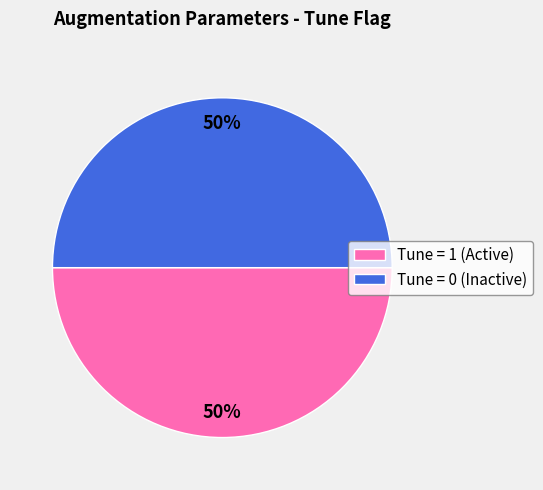

Is it true that Tune = 1 (Active) is 37% of the pie?

False